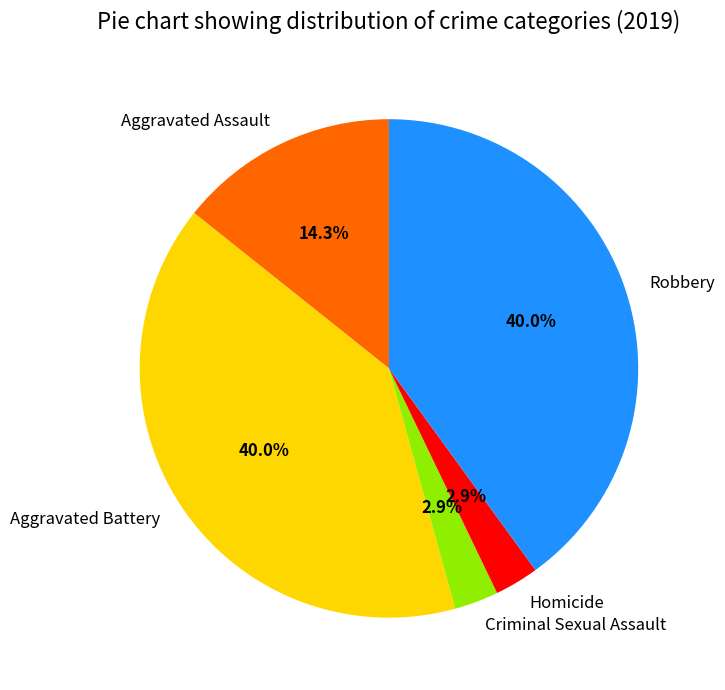

Does Homicide account for over 50% of the chart?

No